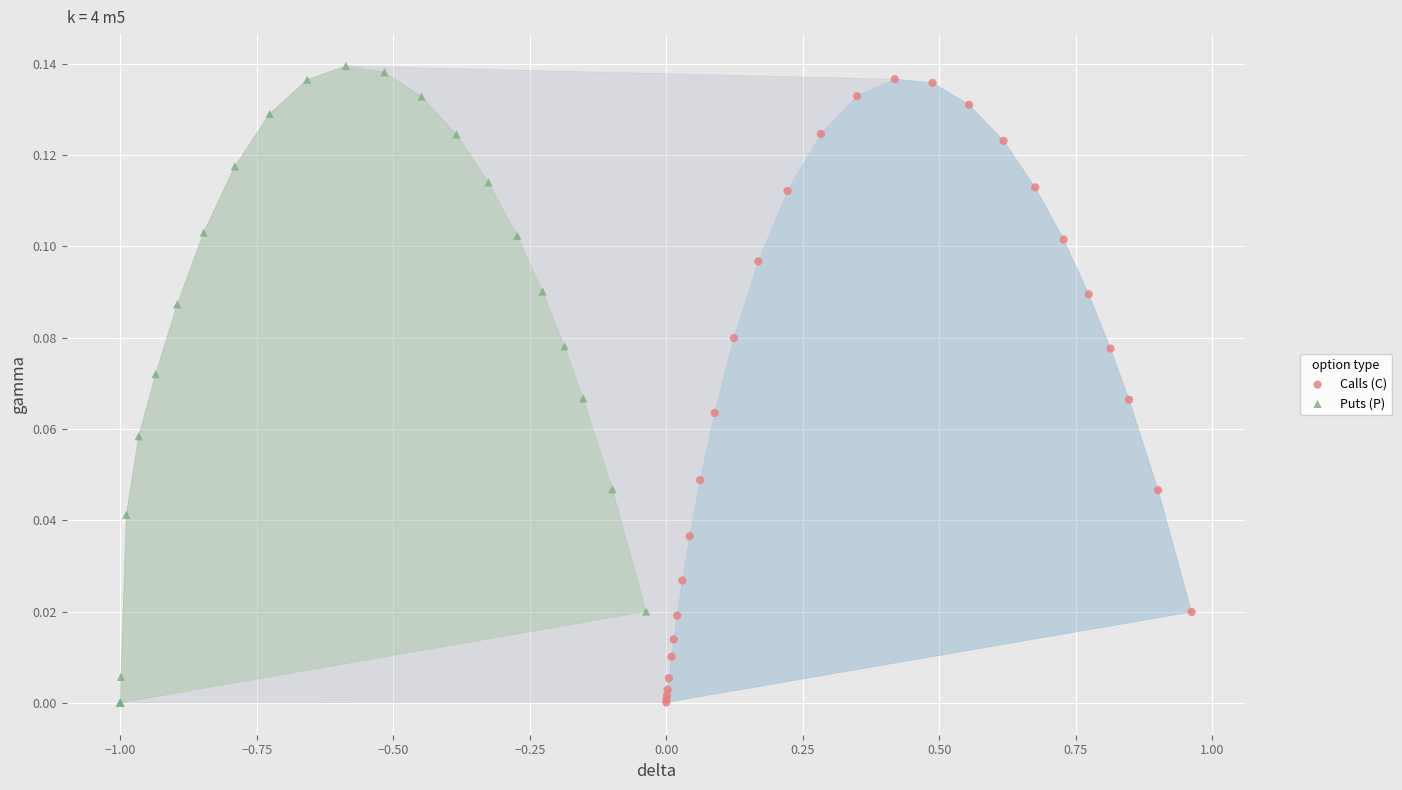

Which series reaches the maximum Y coordinate?

Puts (P)